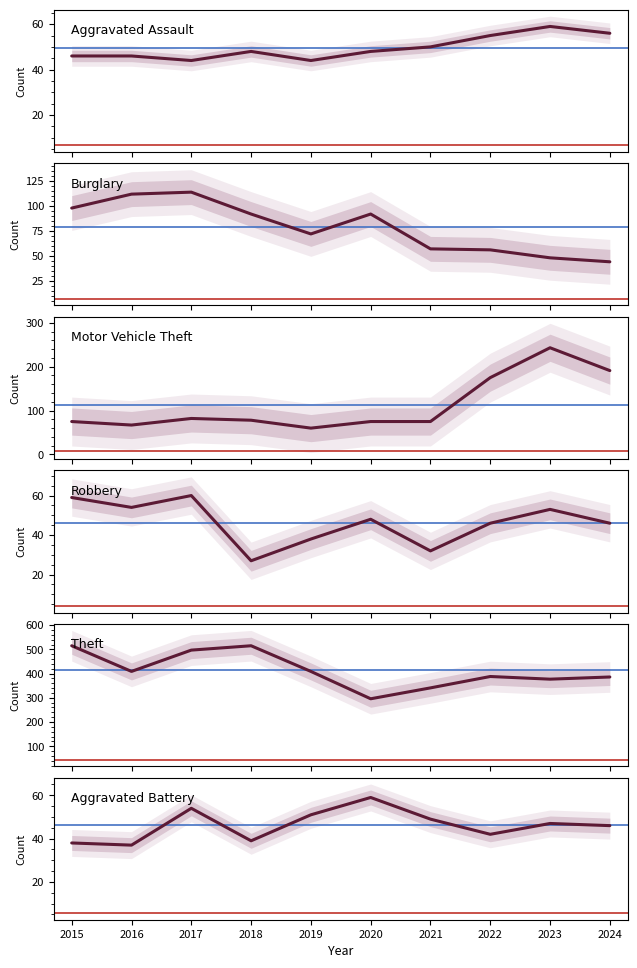

What is the sum of the Aggravated Battery values at 2019 and 2015?

89